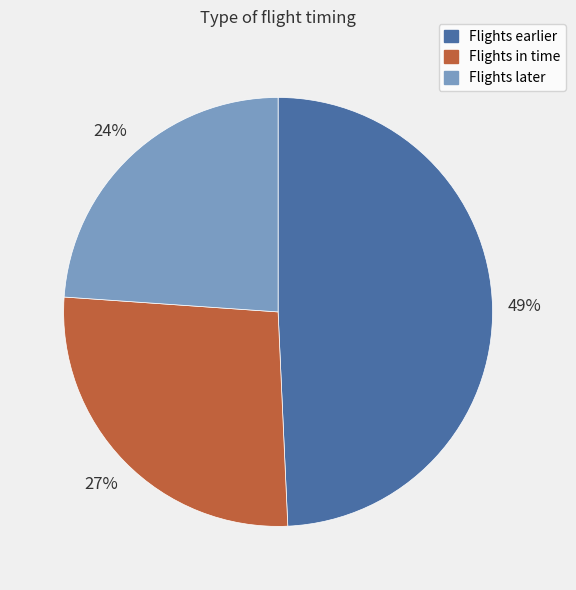

The Flights later slice represents 35% of the pie. True or false?

False